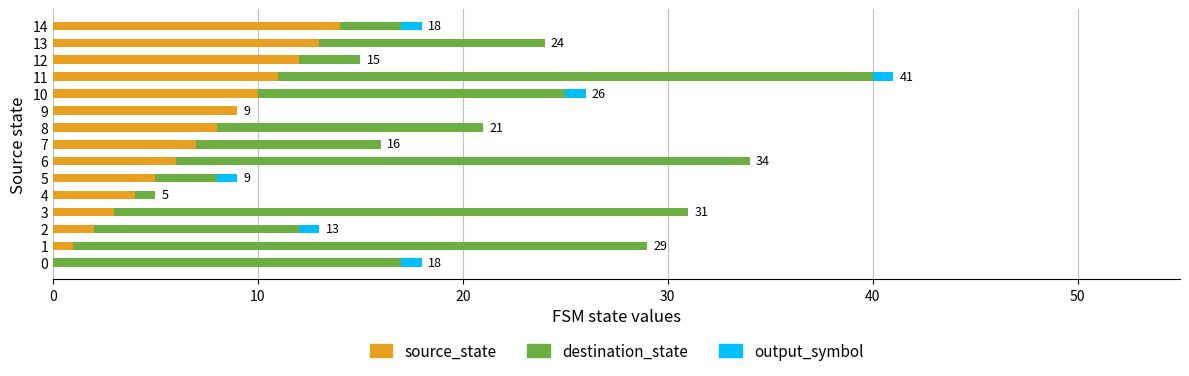

How many data points does each series have?

15